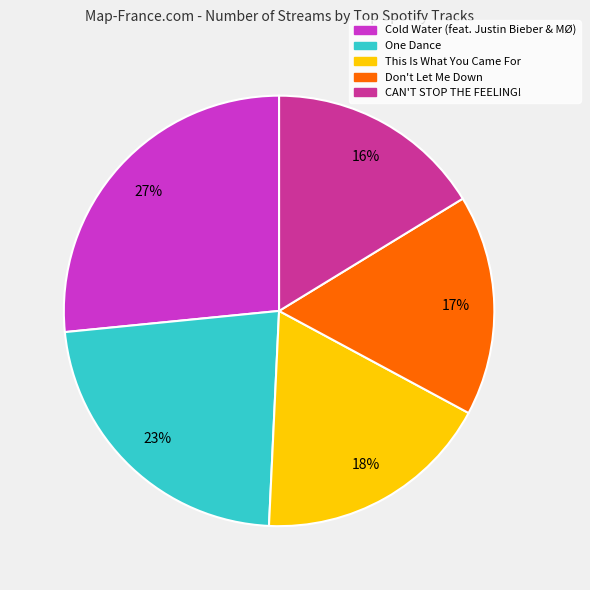

Count the number of slices in the pie.

5